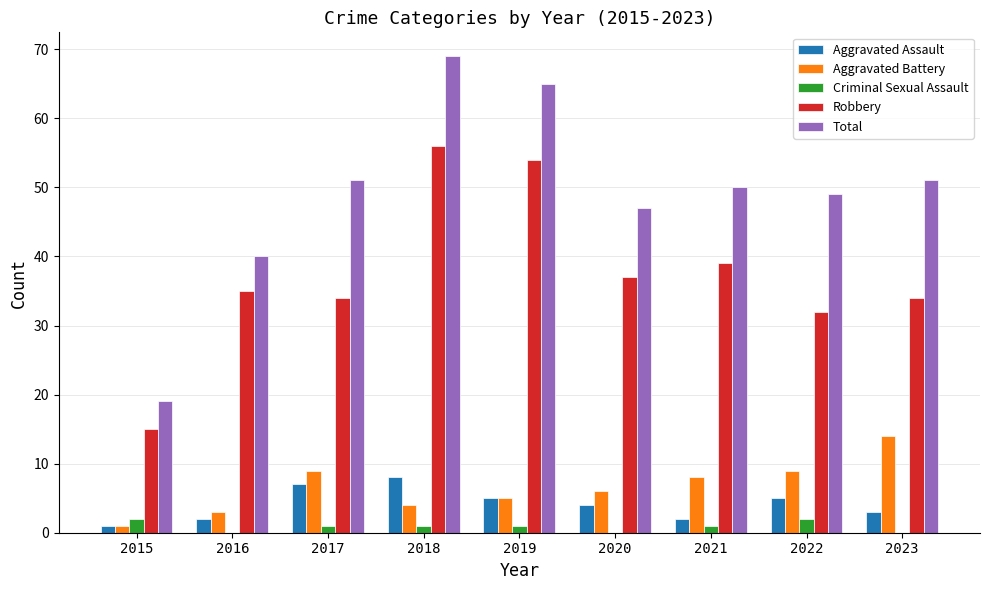

Which series has the largest total across all categories?

Total